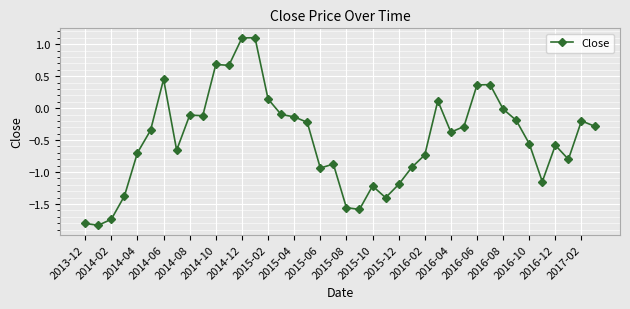

What is the maximum value shown in the chart?

1.1